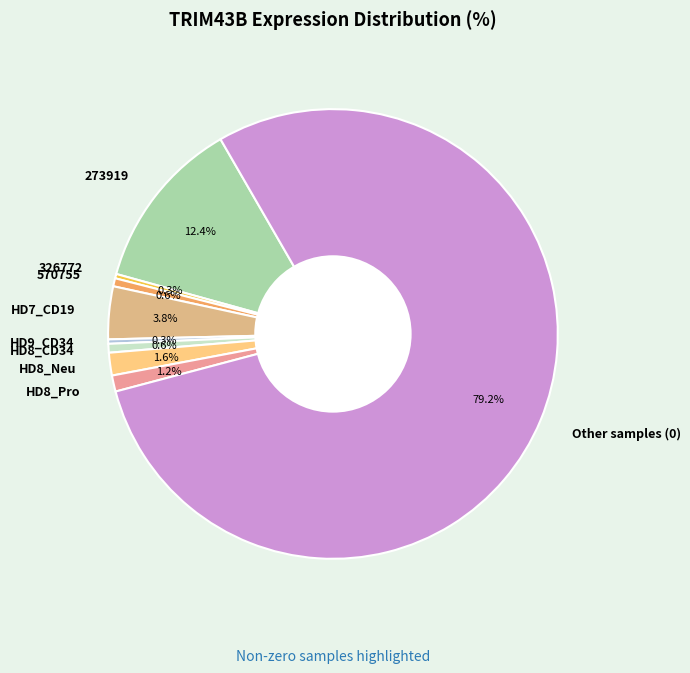

Combined, what portion of the pie is HD8_CD34 and 570755?

1.2%